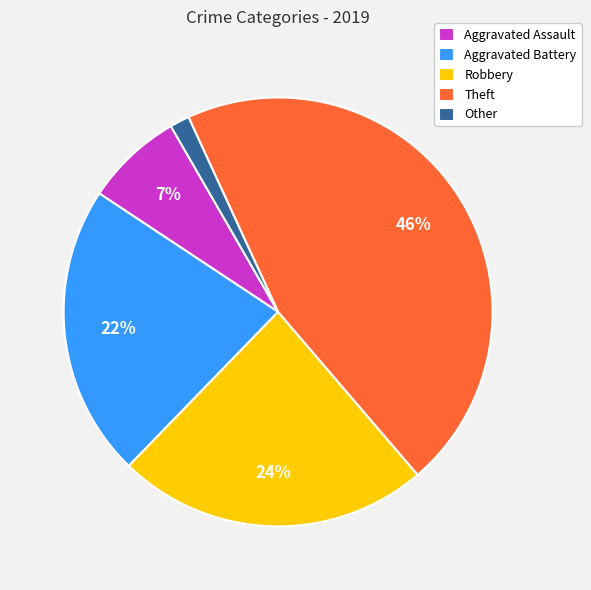

Is there a majority slice in this chart?

No